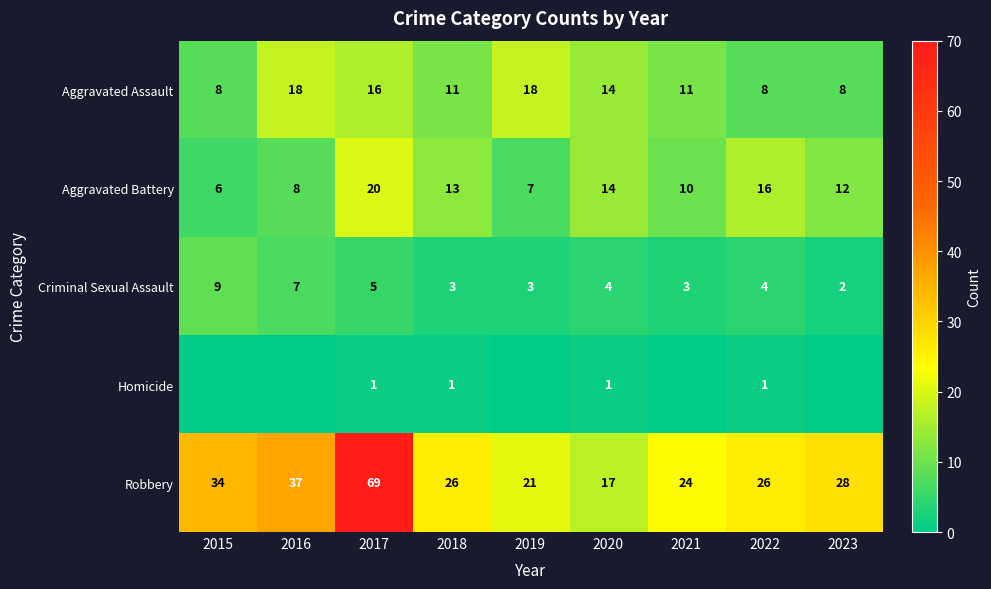

Which label corresponds to the smallest value in the chart?

2015